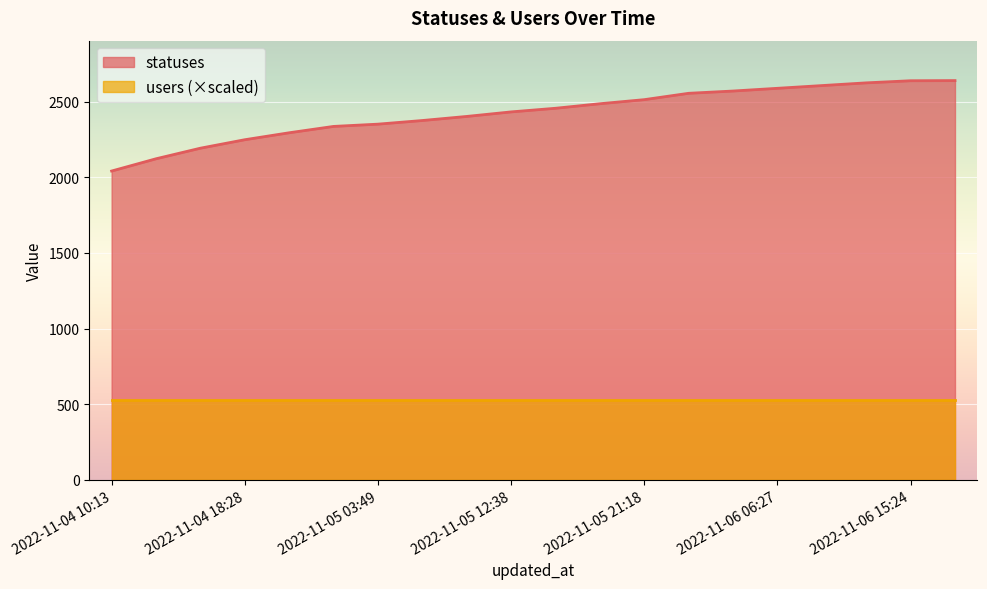

List the labels in order of value, largest first.

2022-11-06 18:26, 2022-11-06 15:24, 2022-11-06 12:40, 2022-11-06 09:22, 2022-11-06 06:27, 2022-11-06 03:50, 2022-11-06 02:06, 2022-11-05 21:18, 2022-11-05 18:26, 2022-11-05 15:21, 2022-11-05 12:38, 2022-11-05 09:21, 2022-11-05 06:27, 2022-11-05 03:49, 2022-11-05 02:03, 2022-11-04 21:19, 2022-11-04 18:28, 2022-11-04 15:25, 2022-11-04 13:09, 2022-11-04 10:13